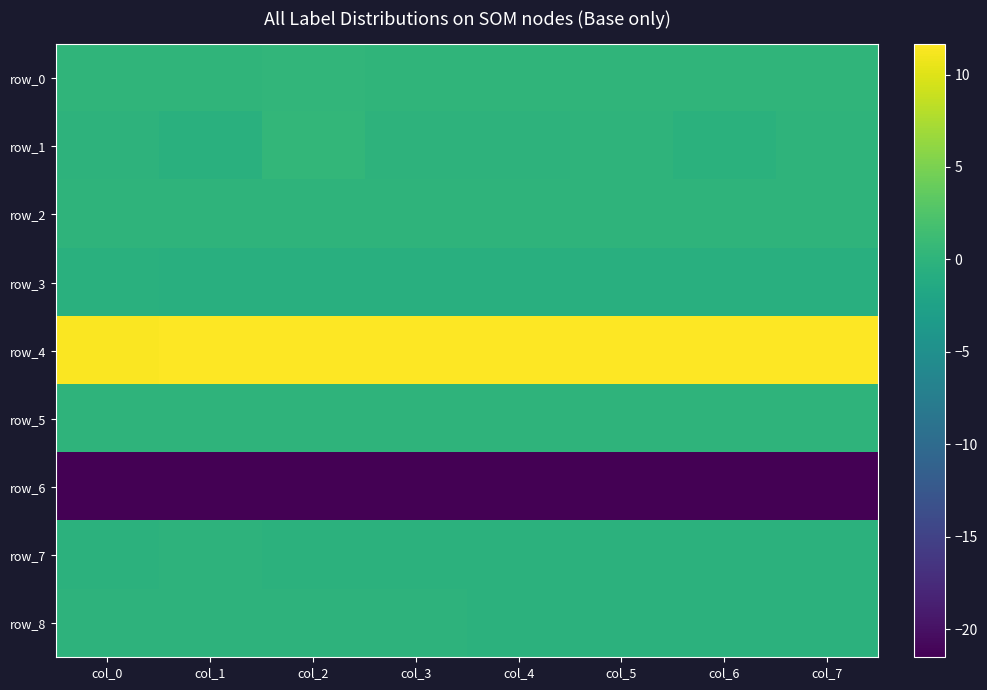

Reading right to left, transcribe all the data shown in this chart.

row_0: col_7=0.2	col_6=0.2	col_5=0.2	col_4=0.2	col_3=0.2	col_2=0.2	col_1=0.2	col_0=0.2
row_1: col_7=0.0	col_6=-0.3	col_5=0.0	col_4=-0.1	col_3=-0.1	col_2=0.5	col_1=-0.5	col_0=-0.1
row_2: col_7=0.0	col_6=0.0	col_5=0.0	col_4=0.0	col_3=0.0	col_2=0.1	col_1=0.0	col_0=0.0
row_3: col_7=-0.6	col_6=-0.6	col_5=-0.6	col_4=-0.6	col_3=-0.6	col_2=-0.6	col_1=-0.5	col_0=-0.5
row_4: col_7=11.6	col_6=11.6	col_5=11.6	col_4=11.6	col_3=11.6	col_2=11.5	col_1=11.5	col_0=11.5
row_5: col_7=0.0	col_6=0.0	col_5=0.0	col_4=0.0	col_3=0.0	col_2=0.0	col_1=0.0	col_0=0.0
row_6: col_7=-21.5	col_6=-21.5	col_5=-21.5	col_4=-21.5	col_3=-21.5	col_2=-21.5	col_1=-21.5	col_0=-21.5
row_7: col_7=-0.3	col_6=-0.2	col_5=-0.2	col_4=-0.2	col_3=-0.2	col_2=-0.2	col_1=-0.1	col_0=-0.2
row_8: col_7=-0.2	col_6=-0.2	col_5=-0.2	col_4=-0.2	col_3=-0.1	col_2=-0.1	col_1=-0.1	col_0=-0.1